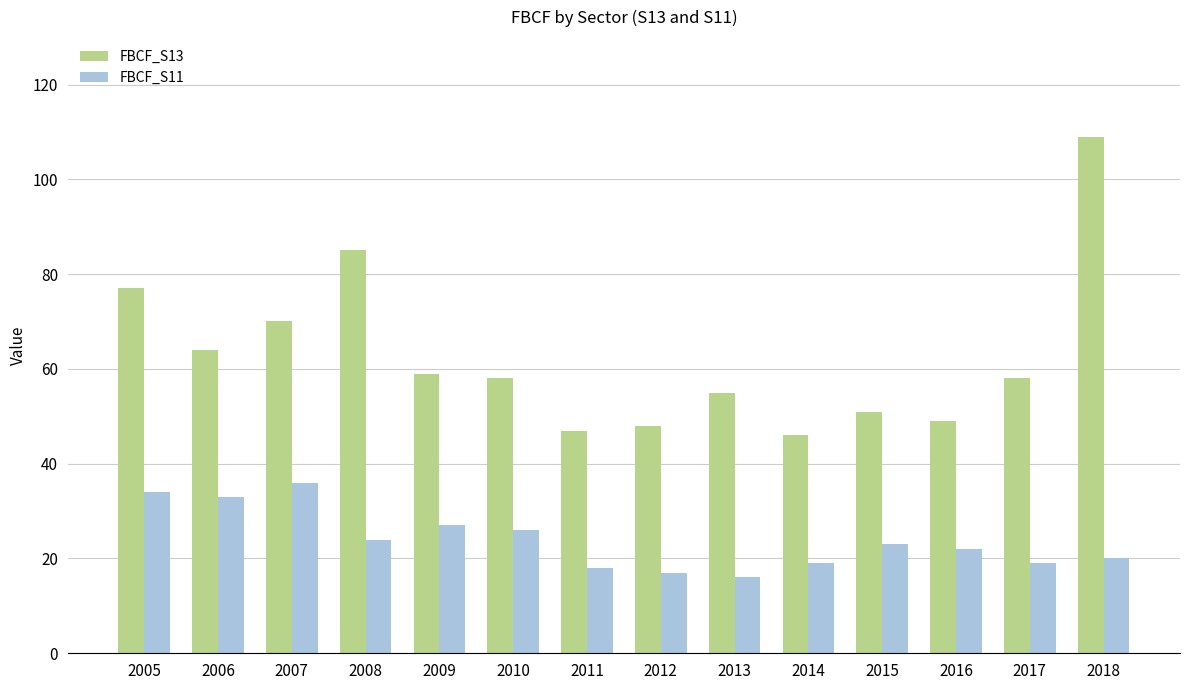

What is the value of the FBCF_S13 bar at the 12th from the left?

49